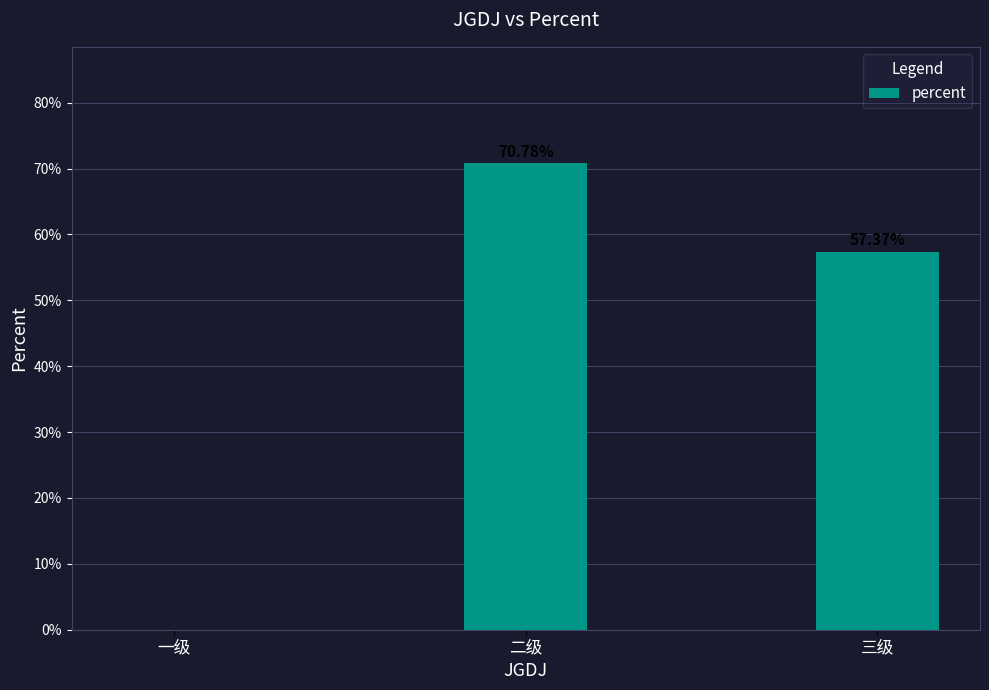

Are the bars horizontal?

No